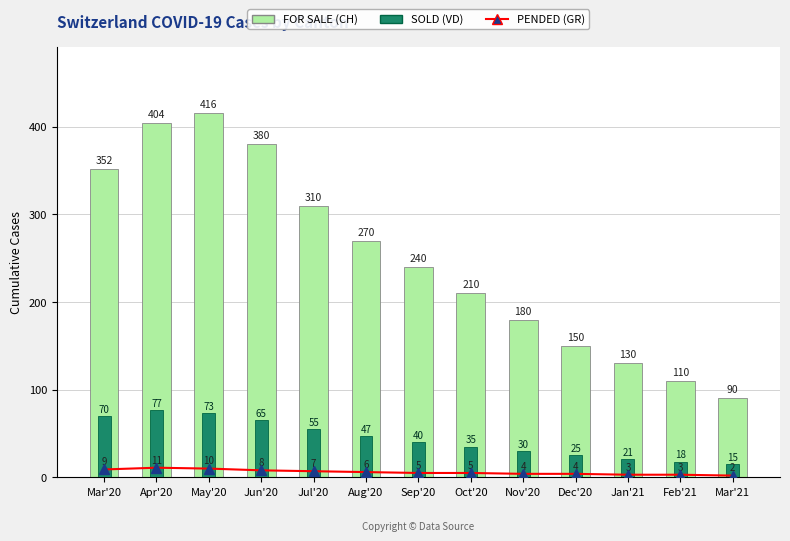

Rank the series at Apr'20 from lowest to highest value.

GR, VD, CH (Total)